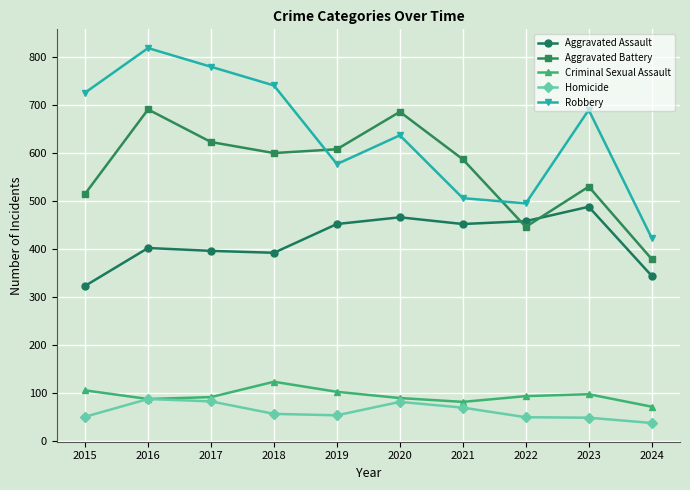

Rank the series by their maximum value, from highest to lowest.

Robbery, Aggravated Battery, Aggravated Assault, Criminal Sexual Assault, Homicide